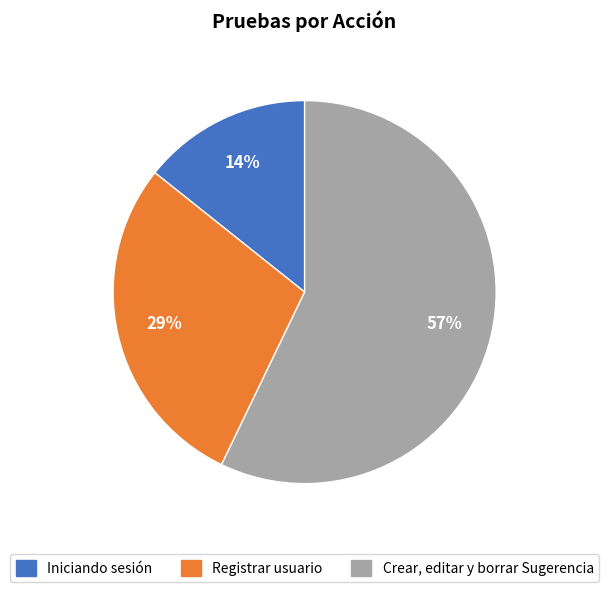

To the nearest percent, what is the difference between the Iniciando sesión and Crear, editar y borrar Sugerencia slice percentages?

43%